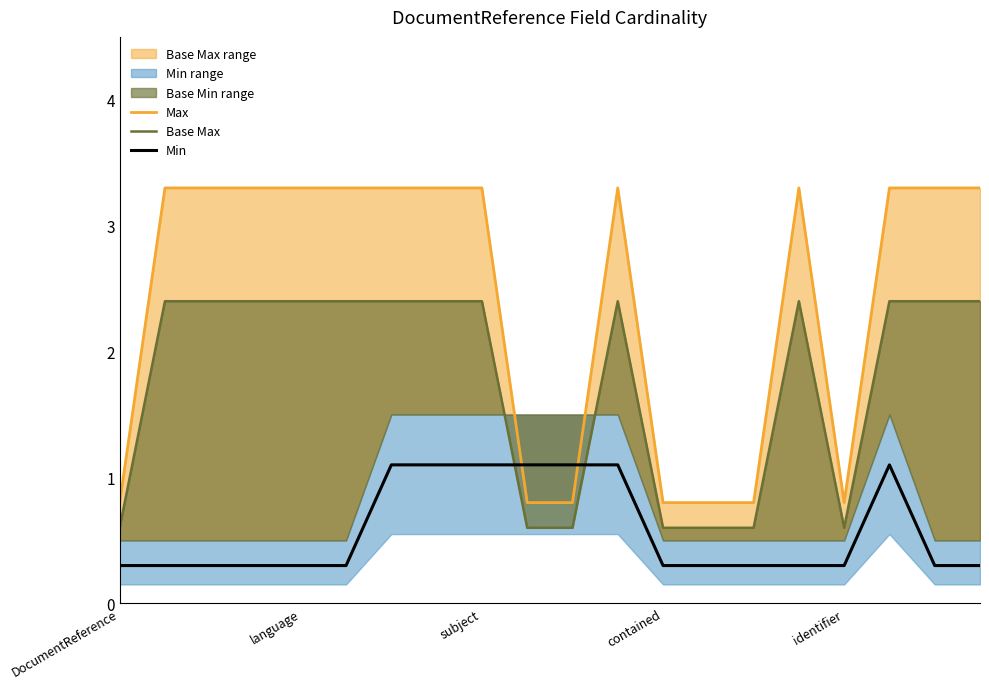

What value does the Min series have at subject?

1.1